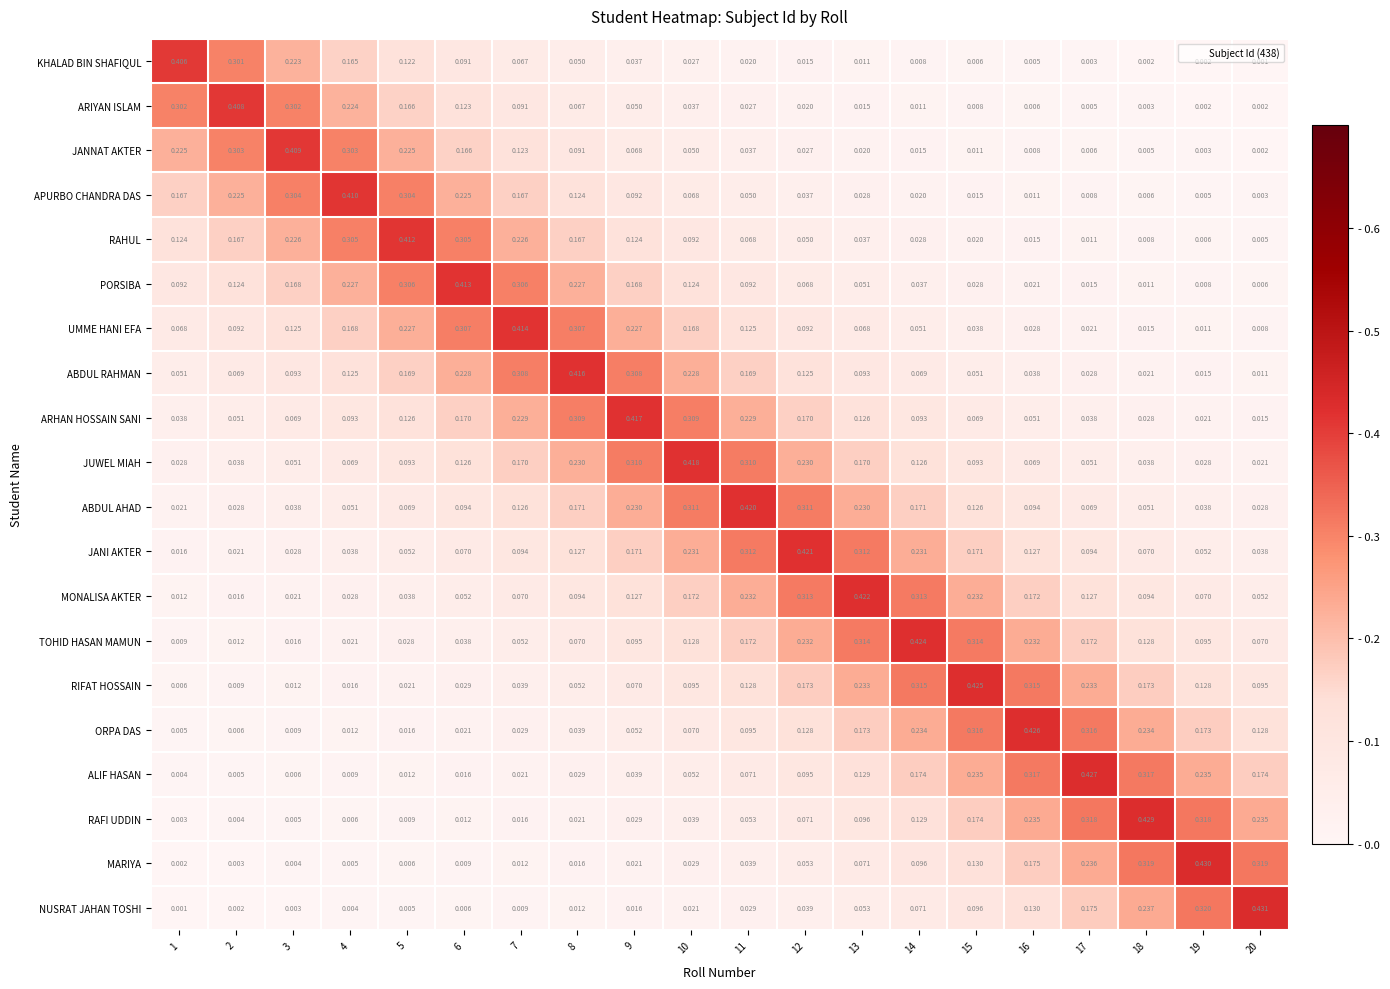

Between 5 and 8, which series saw the biggest shift?

ABDUL RAHMAN